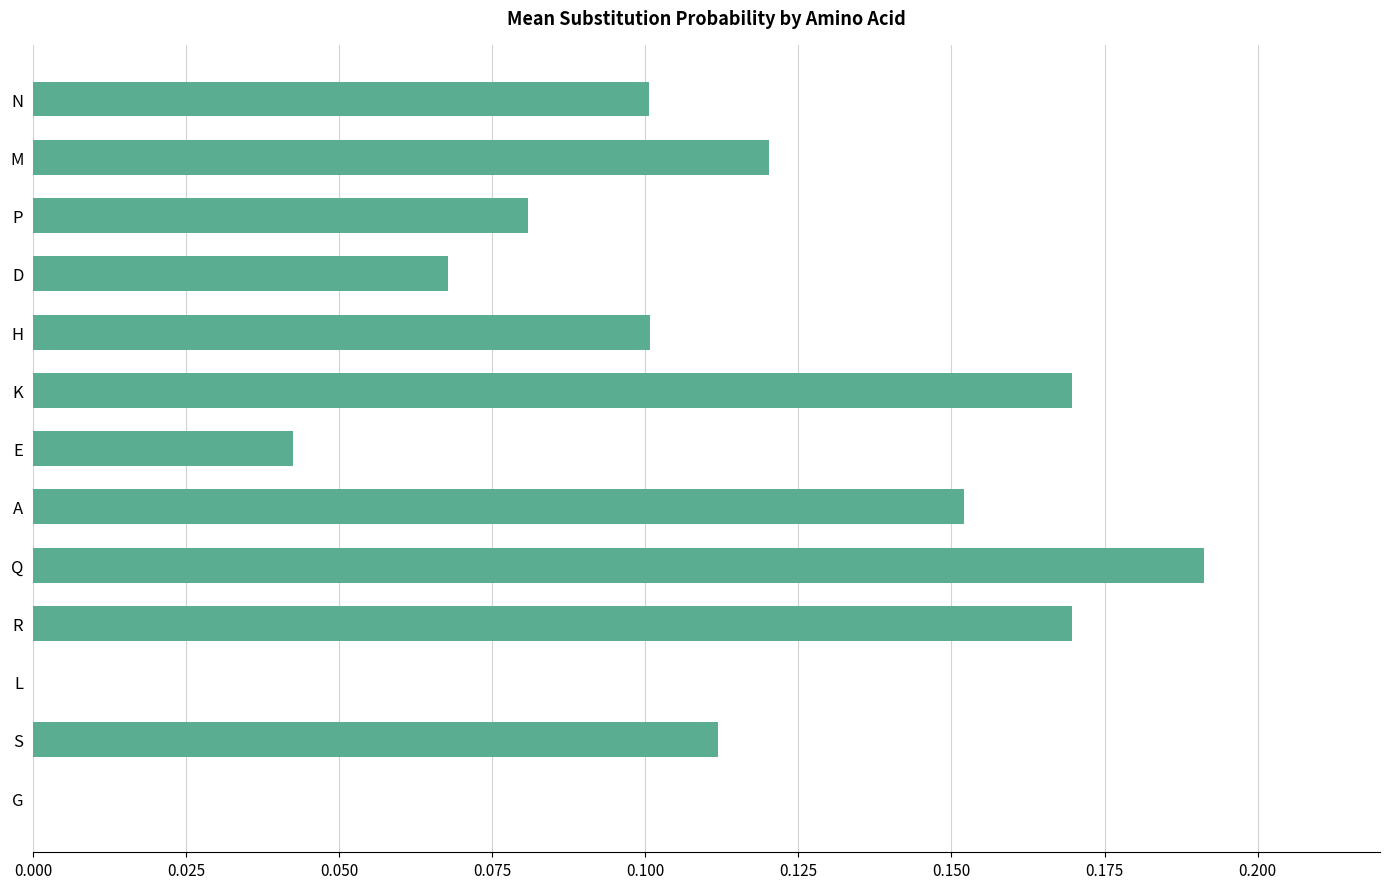

What is the change in value from G to P?

+0.1